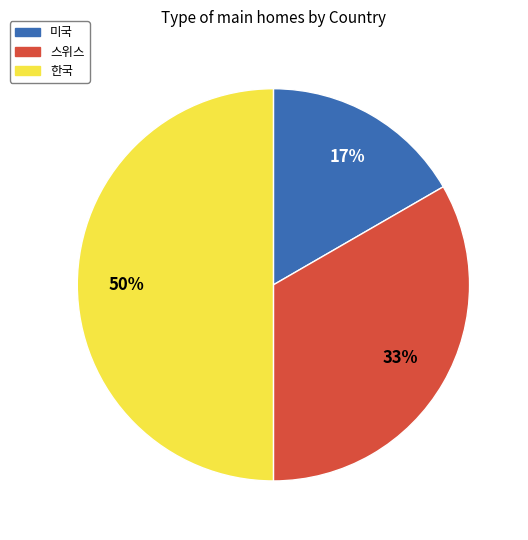

Does 스위스 account for over 50% of the chart?

No